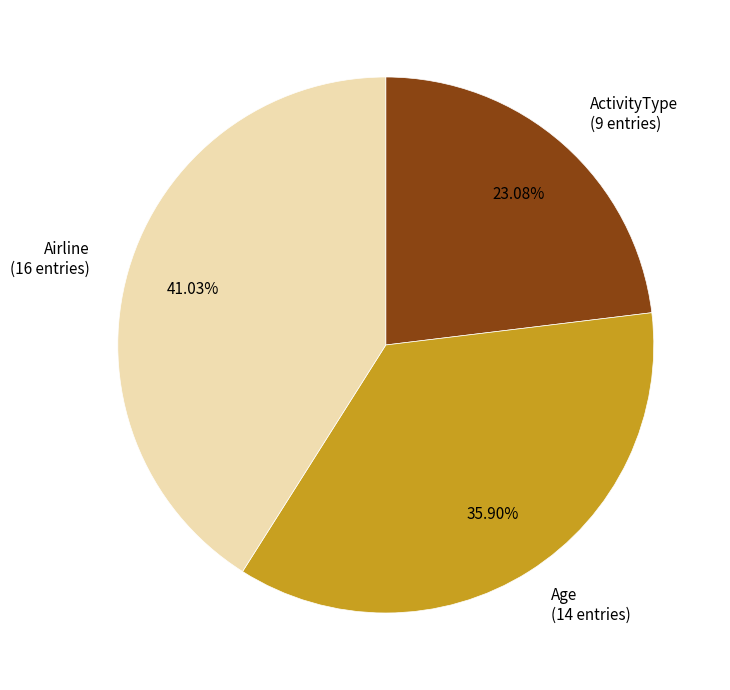

What is the total percentage of Airline and ActivityType?

64.1%